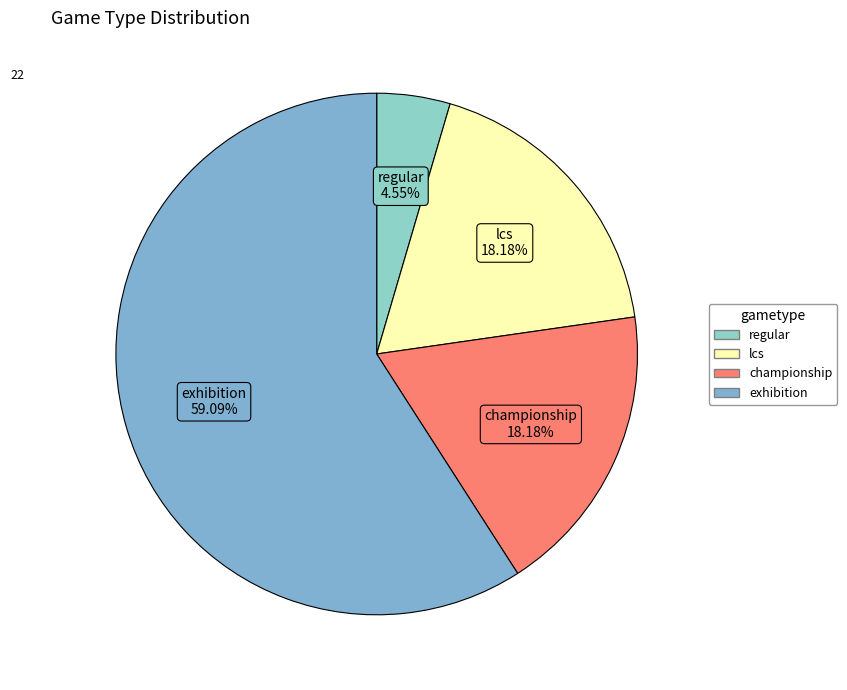

To the nearest percent, what is the average slice percentage?

25%